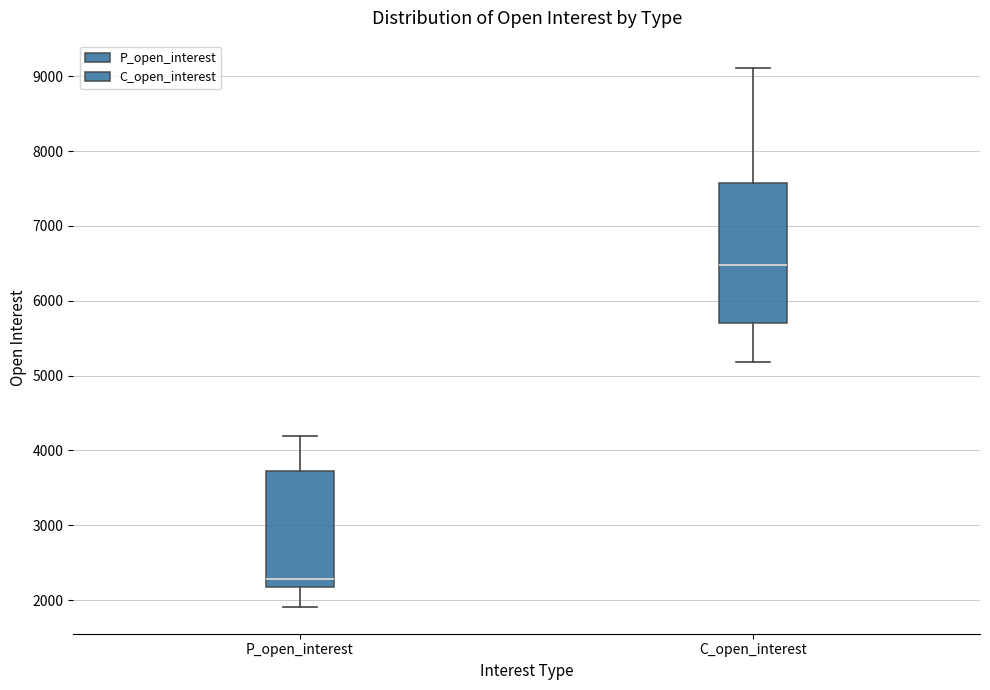

Reading left to right, transcribe this box plot: for each box, give where its median line is, the range the box spans, and where its two whiskers end, as read against the y-axis. The values are not printed on the chart, so give them approximately, as read against the axis.

P_open_interest: median 2300, box 2200 to 3700, whiskers 1900 to 4200
C_open_interest: median 6500, box 5700 to 7600, whiskers 5200 to 9100